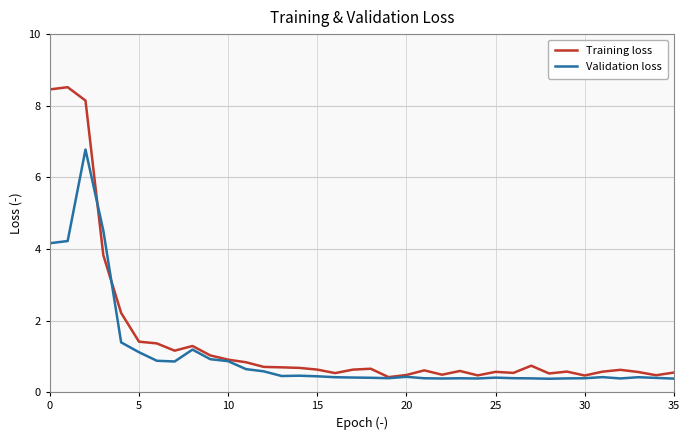

Which series has the largest range (max minus min)?

Training loss